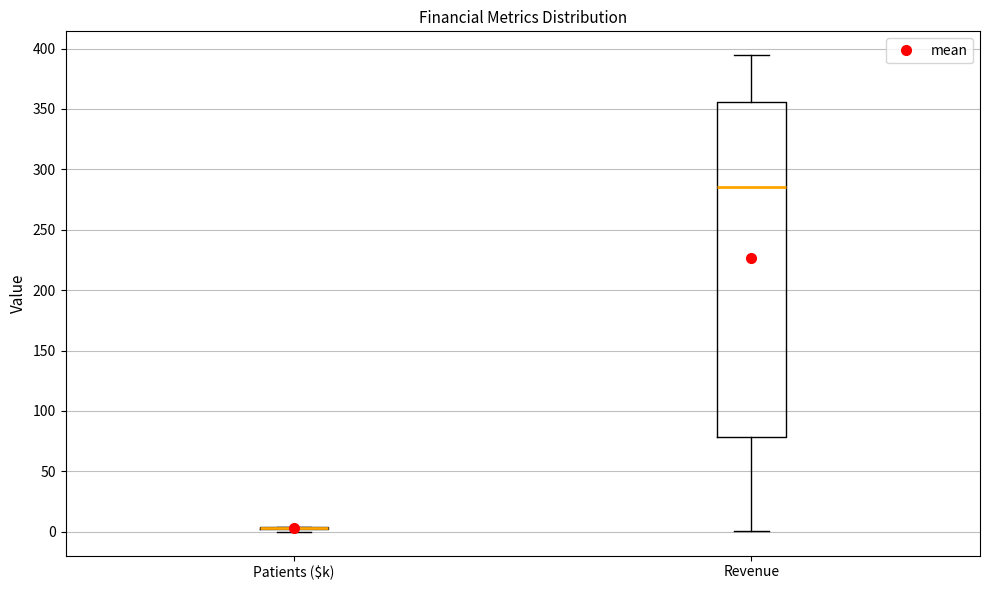

Which box is the tallest, from its lower edge to its upper edge?

Revenue